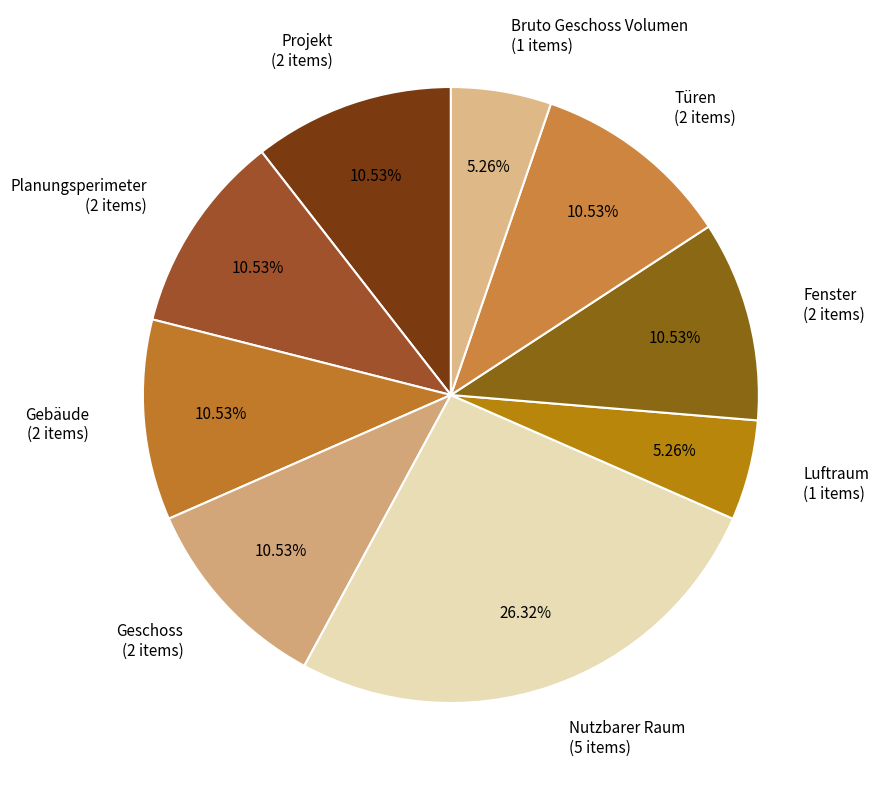

To the nearest percent, what portion does Geschoss represent?

11%